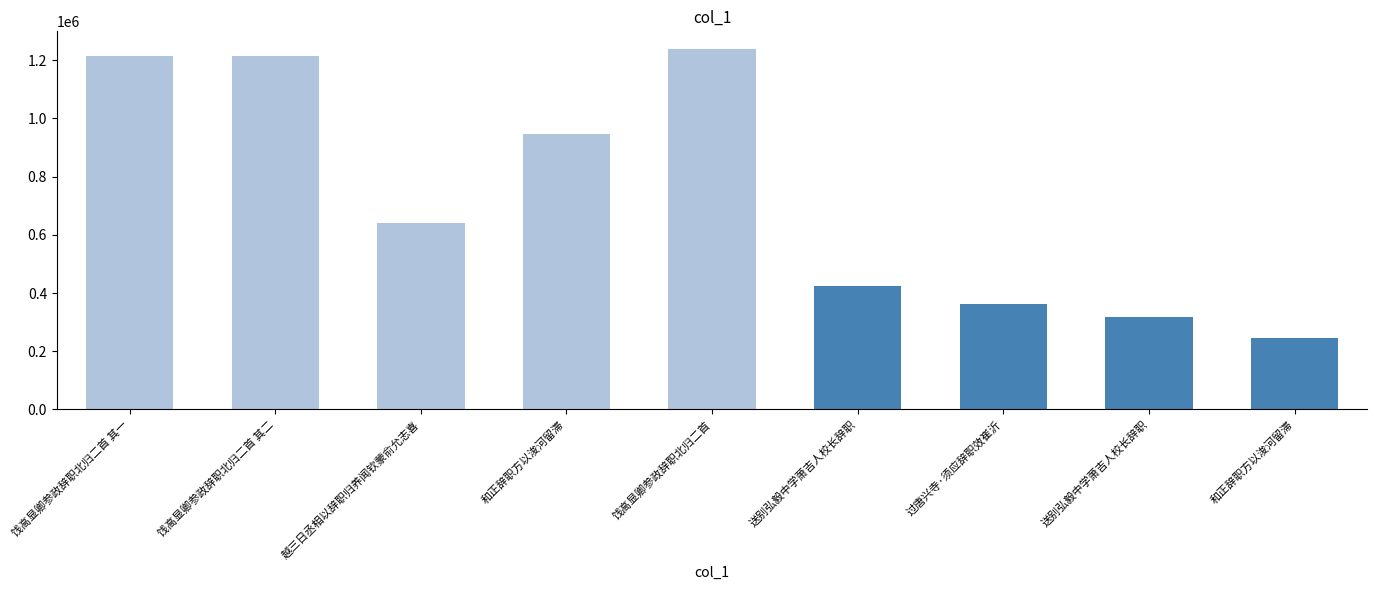

What is the ratio of the value at 过唐兴寺·须应辞职效崔沂 to the value at 和正辞职方以浚河留滞?

1.5